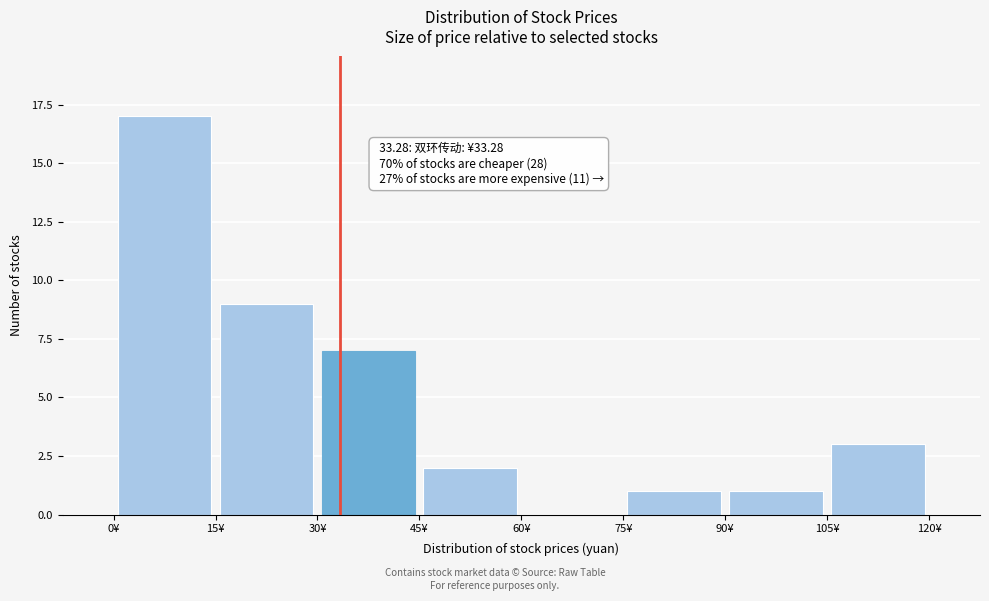

Which range on the x-axis has the tallest bar?

0 to 15